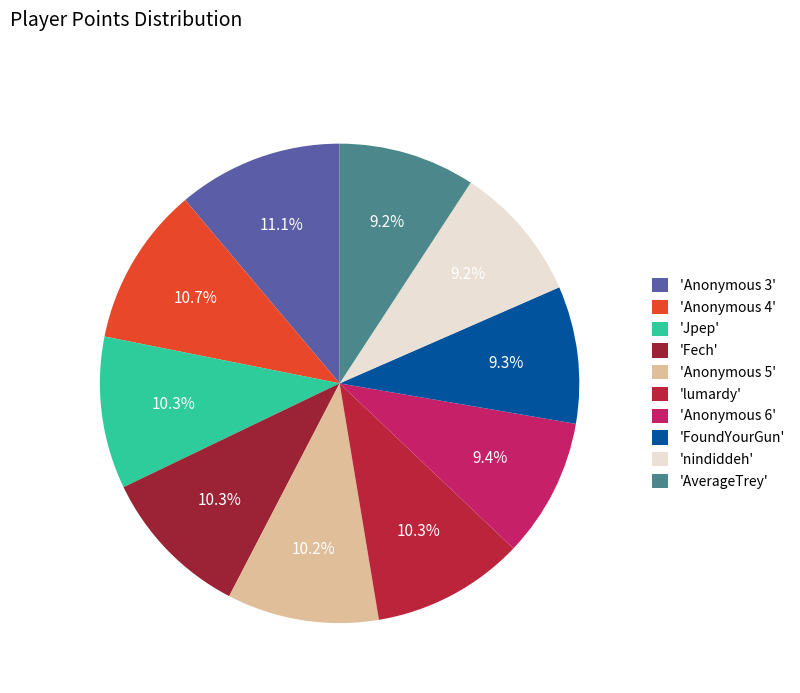

Count the number of slices in the pie.

10